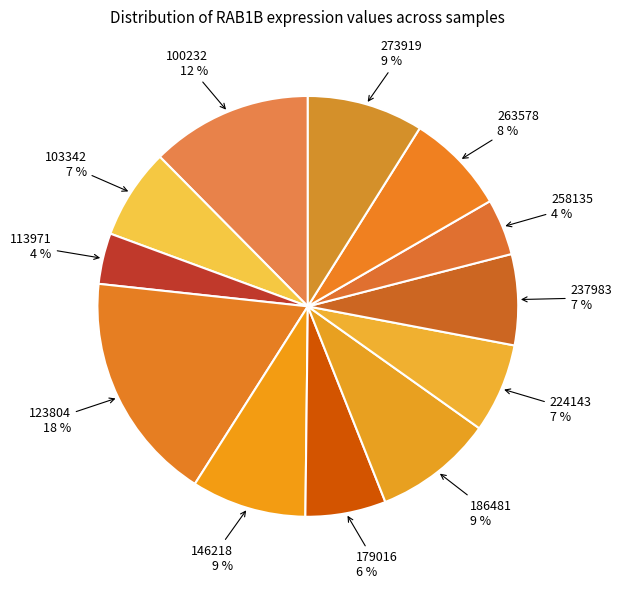

How many segments does this pie chart have?

12